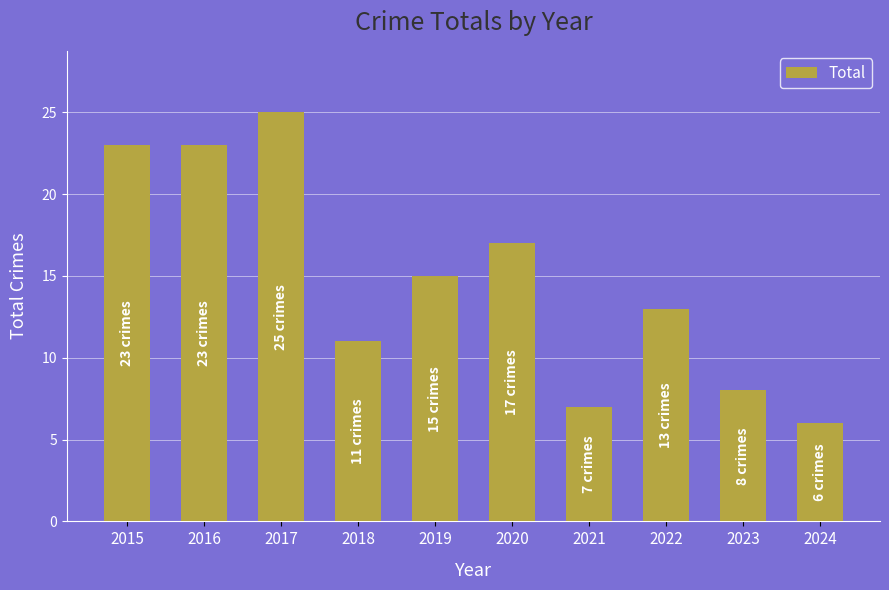

What is the smallest value displayed?

6